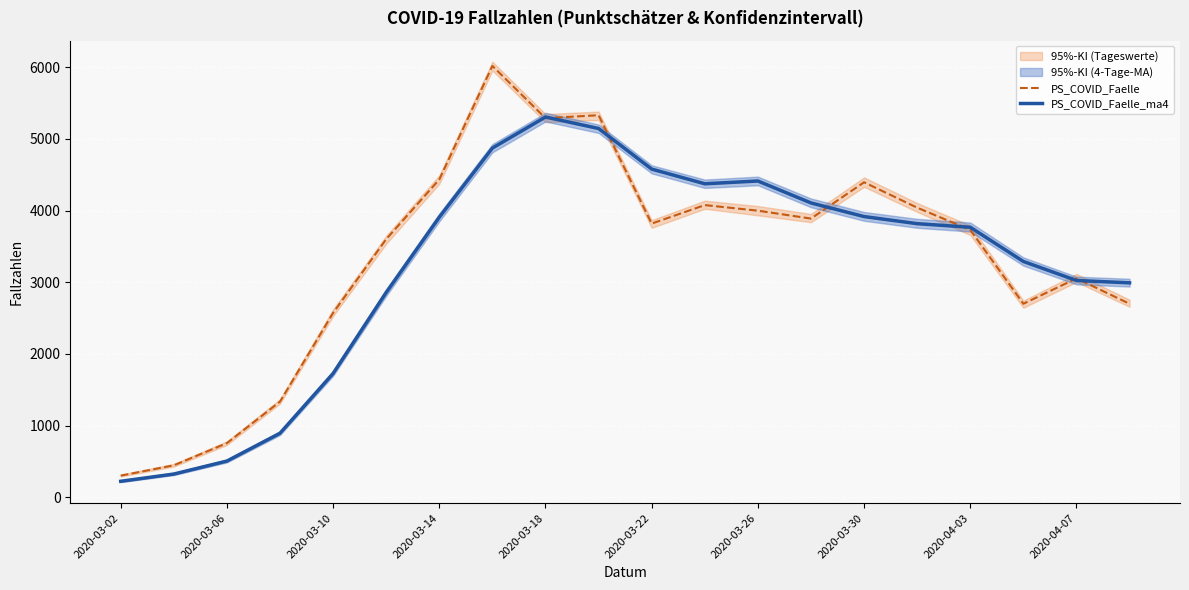

The value of PS_COVID_Faelle_ma4 at 2020-03-22 is 1194. True or false?

False